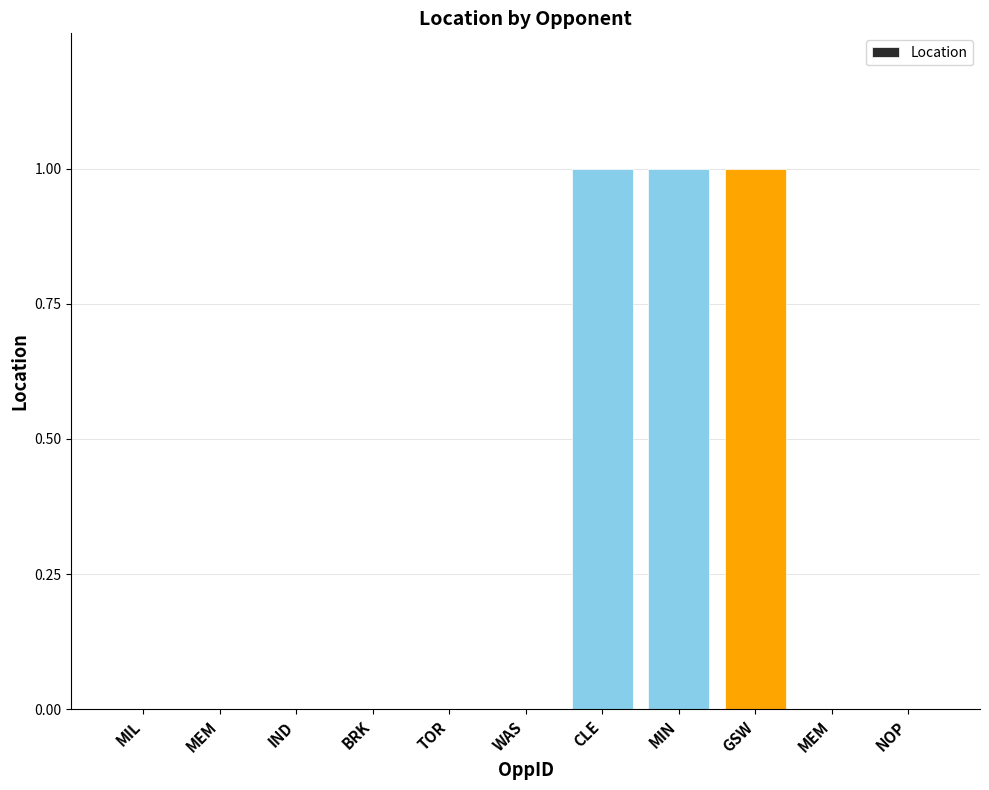

What is the label of the 9th bar from the right?

IND